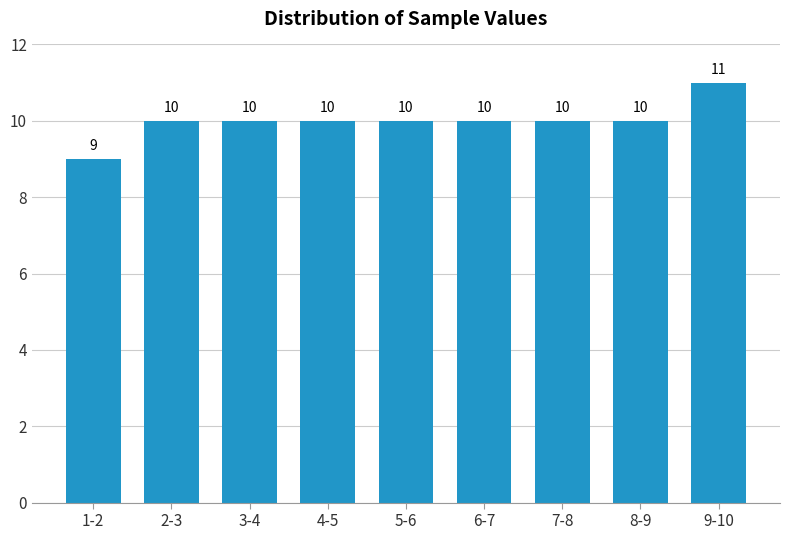

Reading left to right, transcribe all the data shown in this chart.

1-2=9	2-3=10	3-4=10	4-5=10	5-6=10	6-7=10	7-8=10	8-9=10	9-10=11